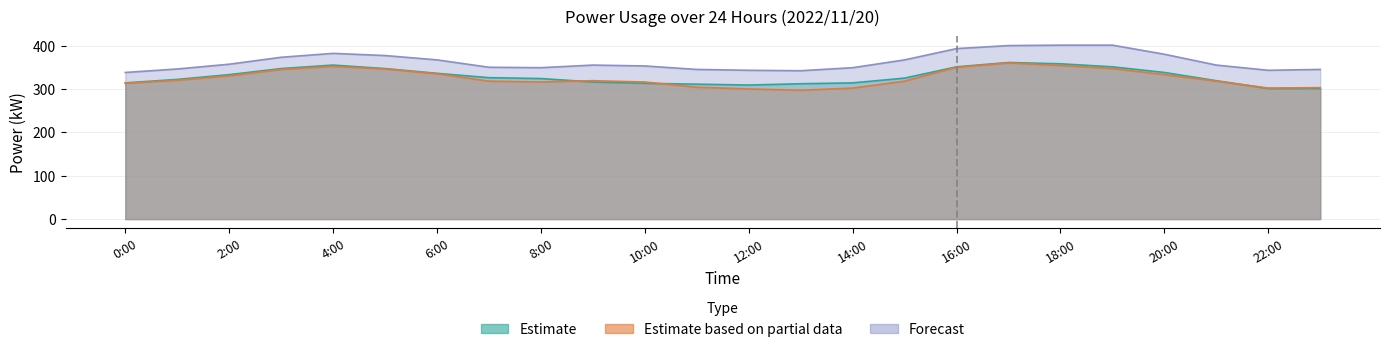

How many data points in Estimate based on partial data (kW) are less than 319?

12